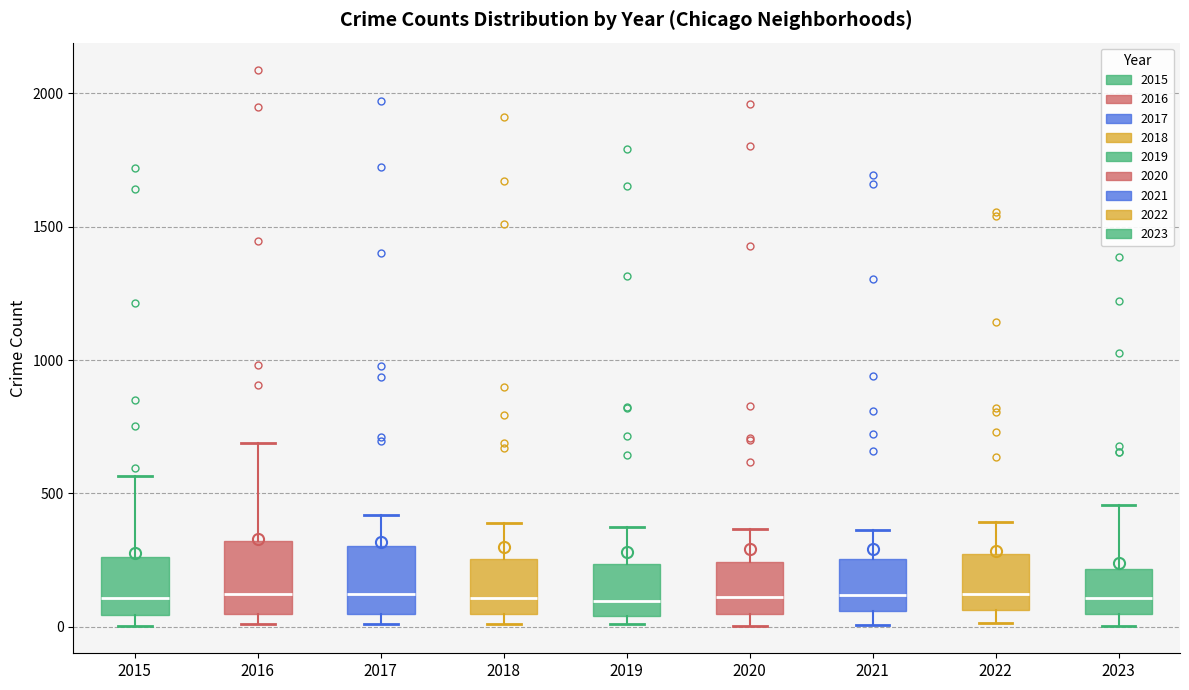

Where does the median line of the box at x = 2019 sit on the y-axis? The values are not printed on the chart, so give them approximately, as read against the axis.

100